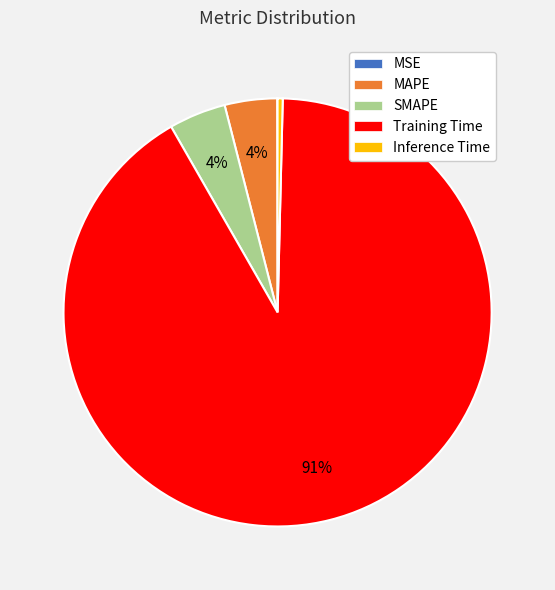

Which slice is the largest?

Training Time